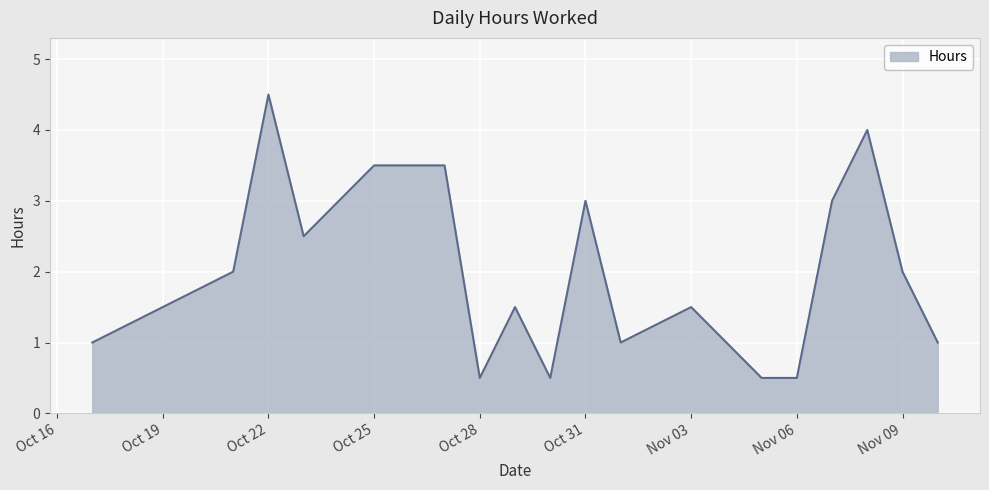

What is the smallest value displayed?

0.5